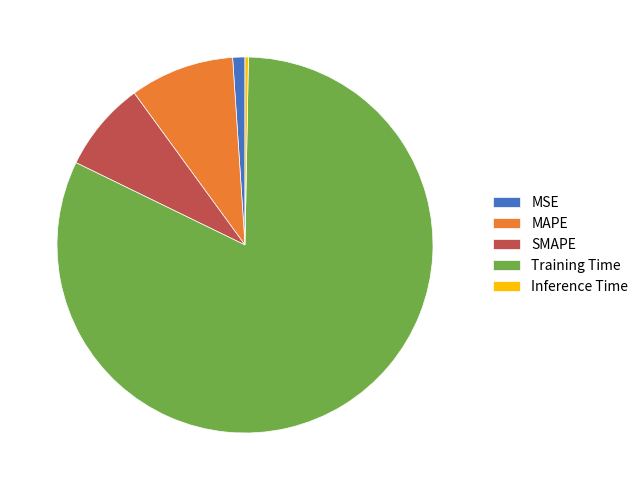

Is there any slice that represents more than half of the pie?

Yes